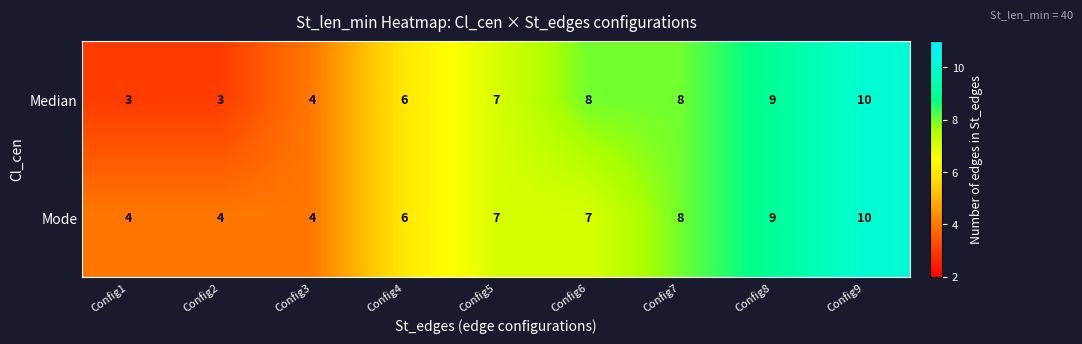

Rank the series by their average value, from highest to lowest.

Mode, Median